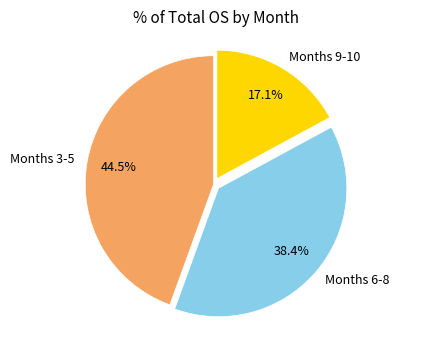

Which slice is the largest?

Months 3-5